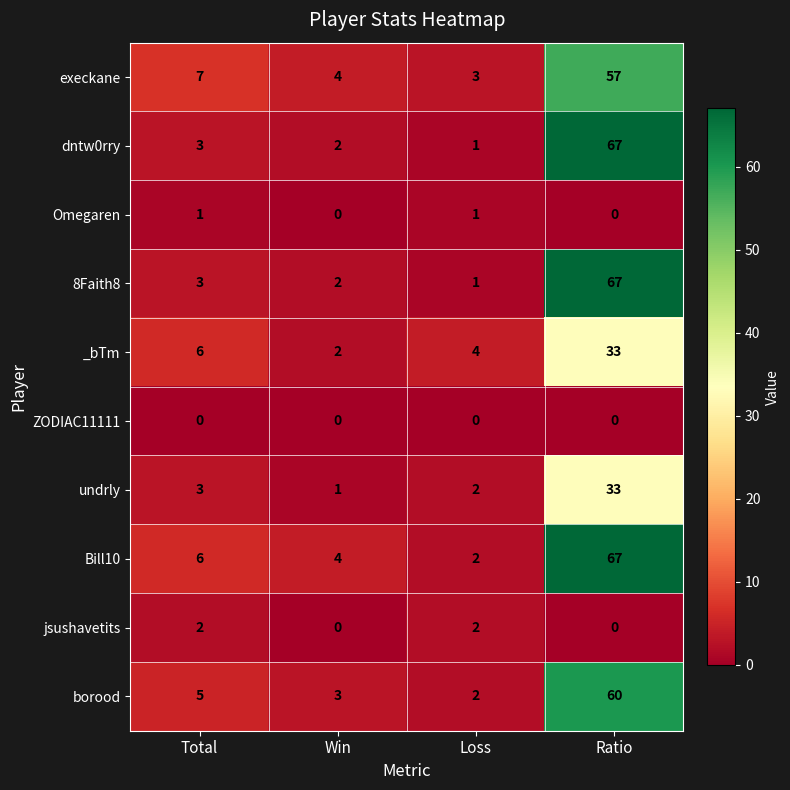

The value of ZODIAC11111 at Loss is 0. True or false?

True